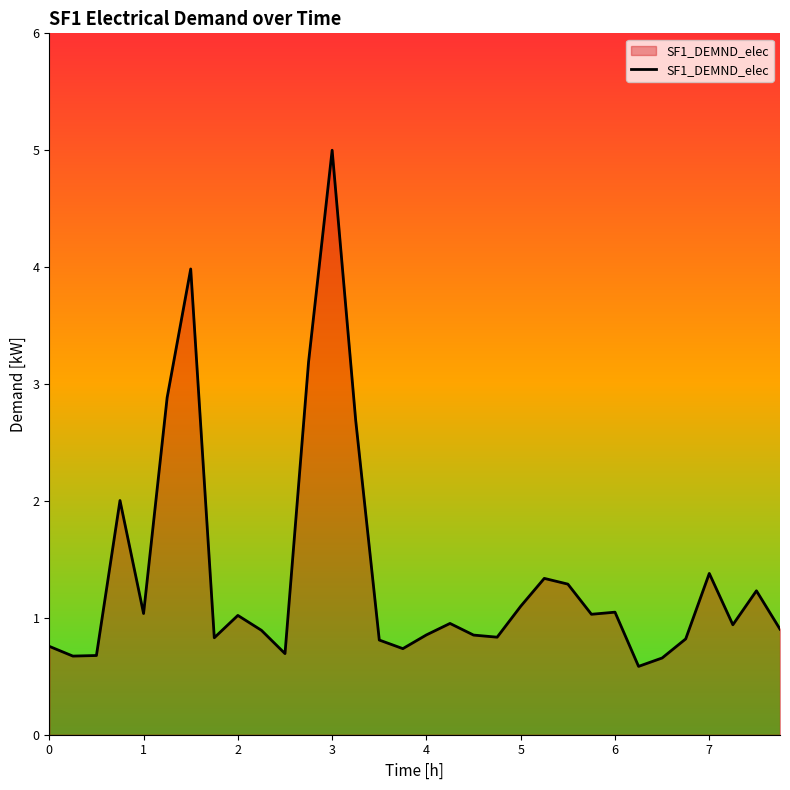

What is the difference between the maximum and minimum values?

4.4